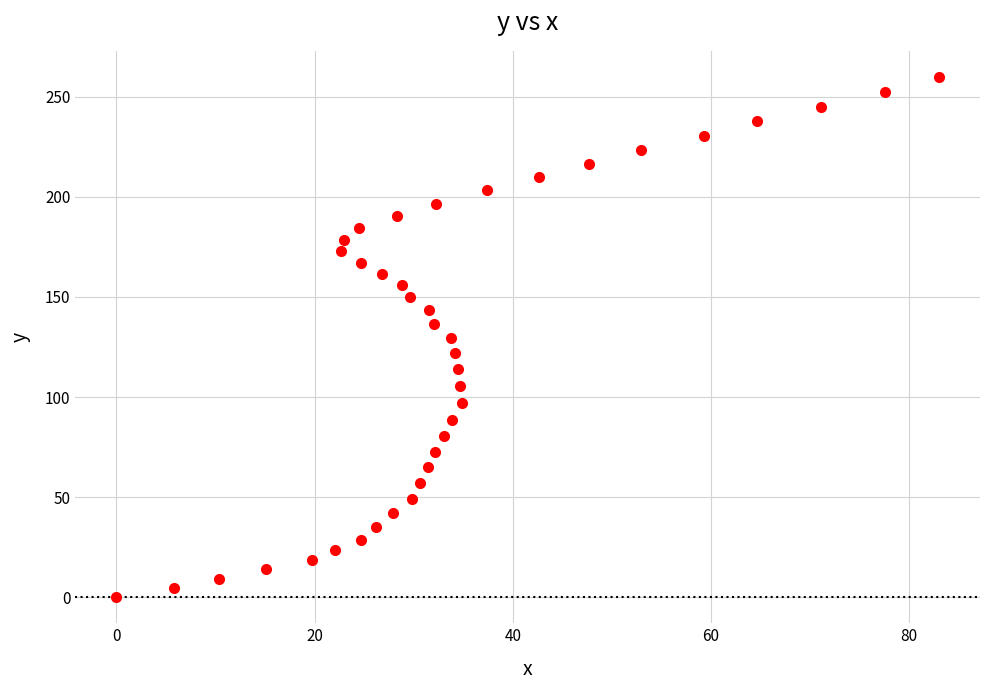

What is the range of X values (max minus min)?

83.0